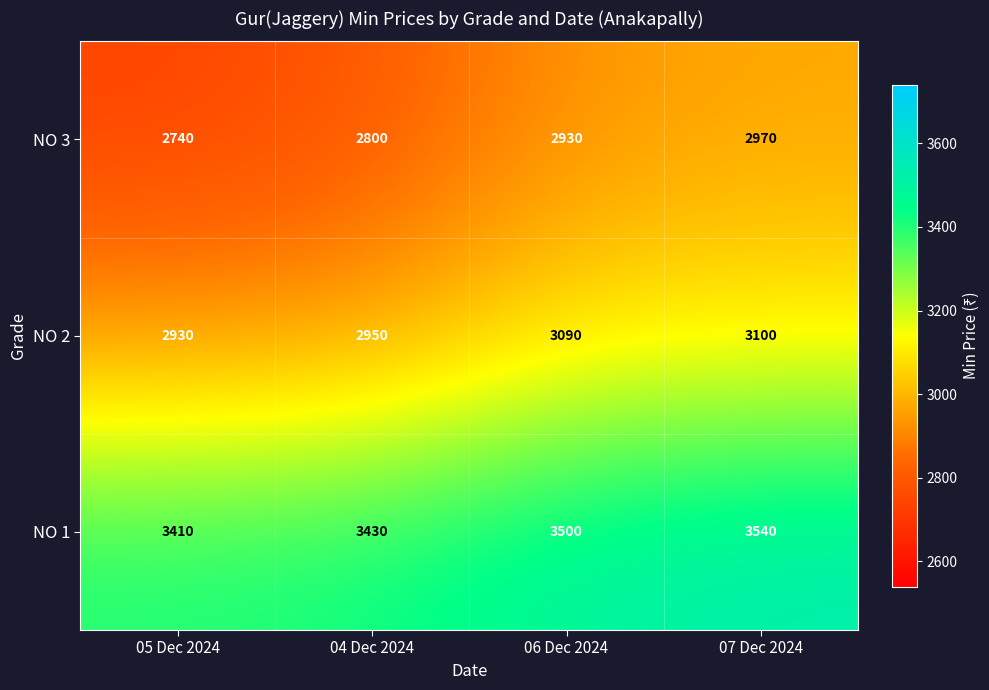

What is the difference between the maximum and second lowest values in the NO 3 series?

170